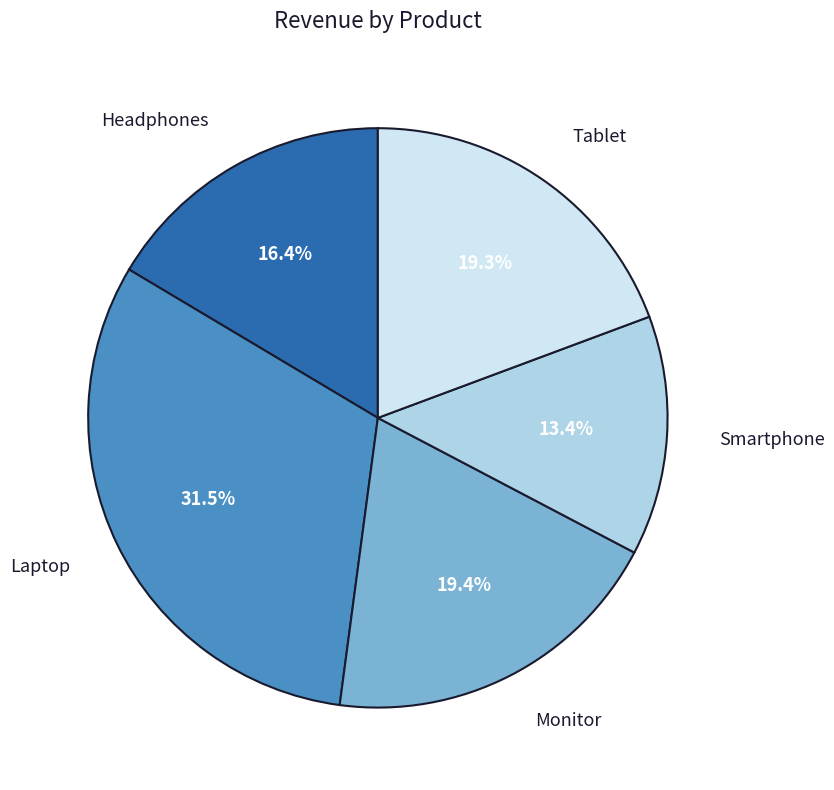

What is the largest slice in the pie chart?

Laptop